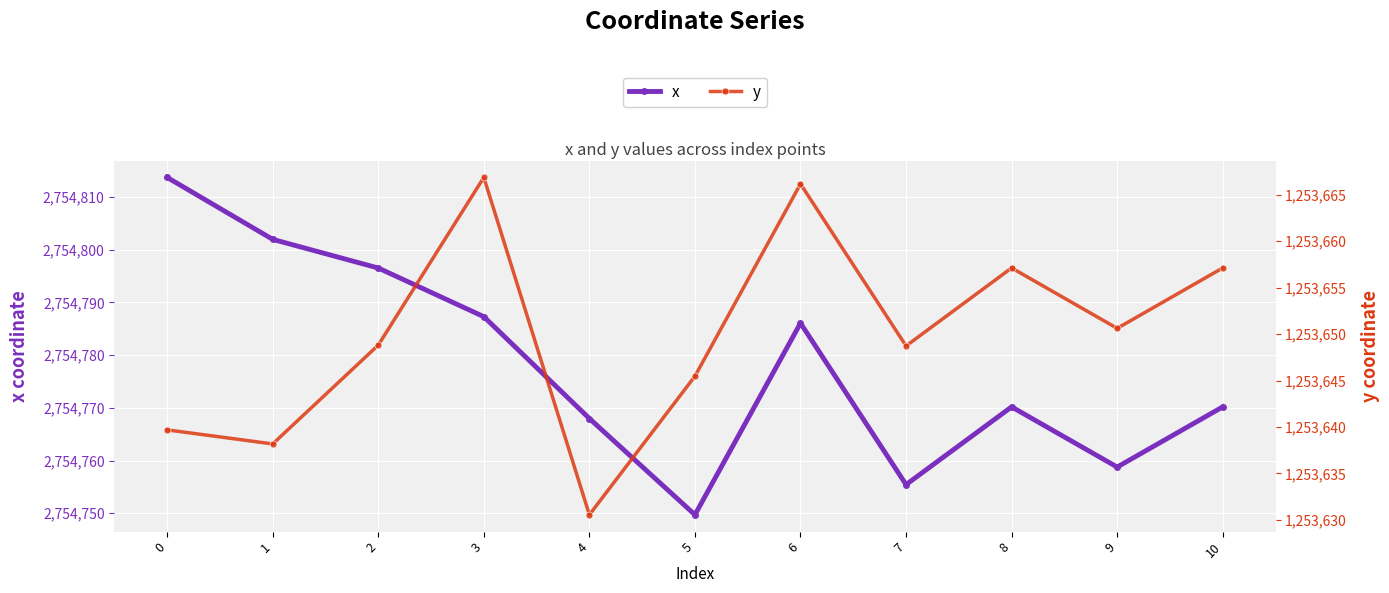

Reading left to right, transcribe all the data shown in this chart.

x: 0=2754813.7	1=2754801.9	2=2754796.5	3=2754787.3	4=2754768.0	5=2754749.7	6=2754786.1	7=2754755.4	8=2754770.2	9=2754758.8	10=2754770.2
y: 0=1253639.7	1=1253638.2	2=1253648.8	3=1253666.9	4=1253630.5	5=1253645.5	6=1253666.2	7=1253648.7	8=1253657.1	9=1253650.6	10=1253657.1